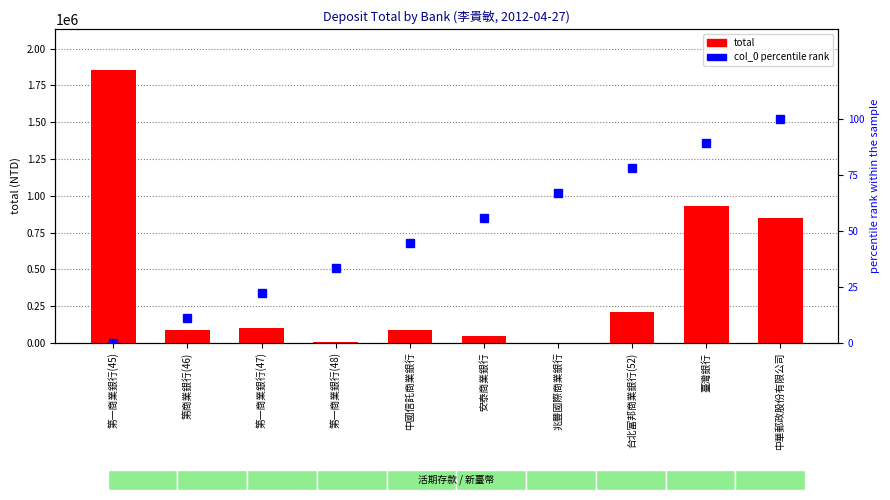

Which series has the largest total across all categories?

total